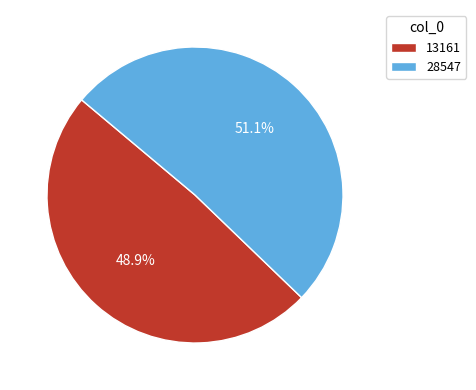

Which has a higher value, 28547 or 13161?

28547